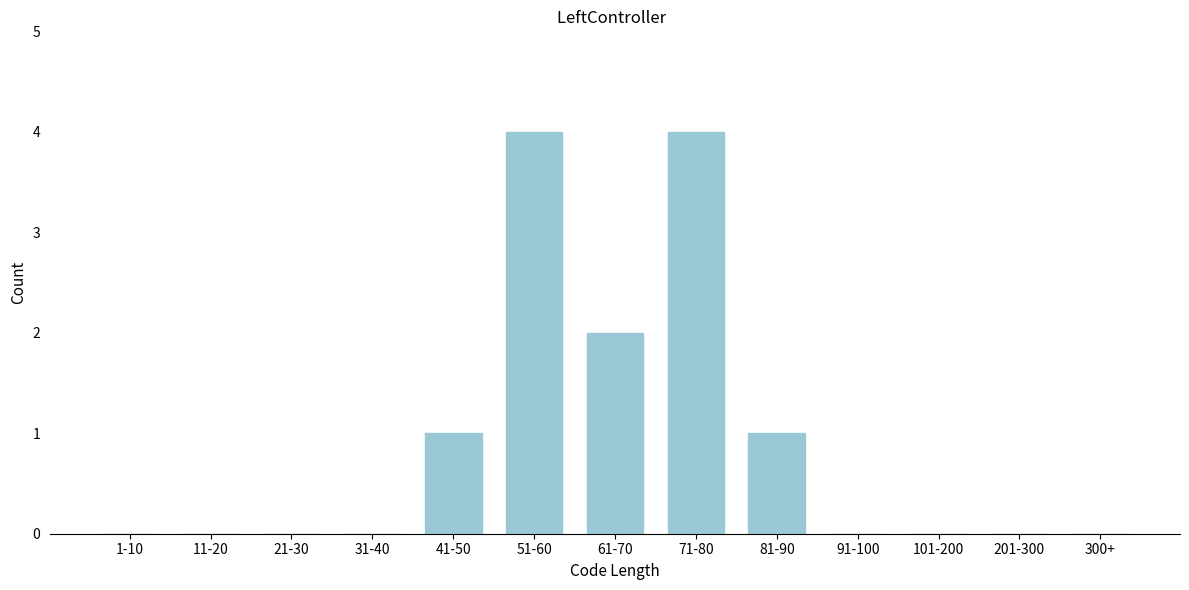

Reading right to left, what are all the values shown in this chart?

300+=0	201-300=0	101-200=0	91-100=0	81-90=1	71-80=4	61-70=2	51-60=4	41-50=1	31-40=0	21-30=0	11-20=0	1-10=0